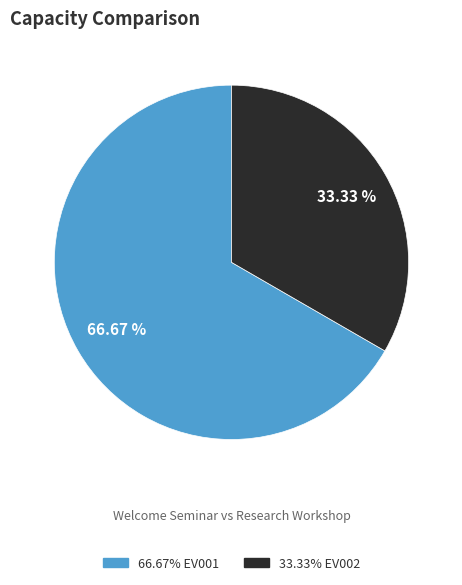

Does any single category account for the majority?

Yes